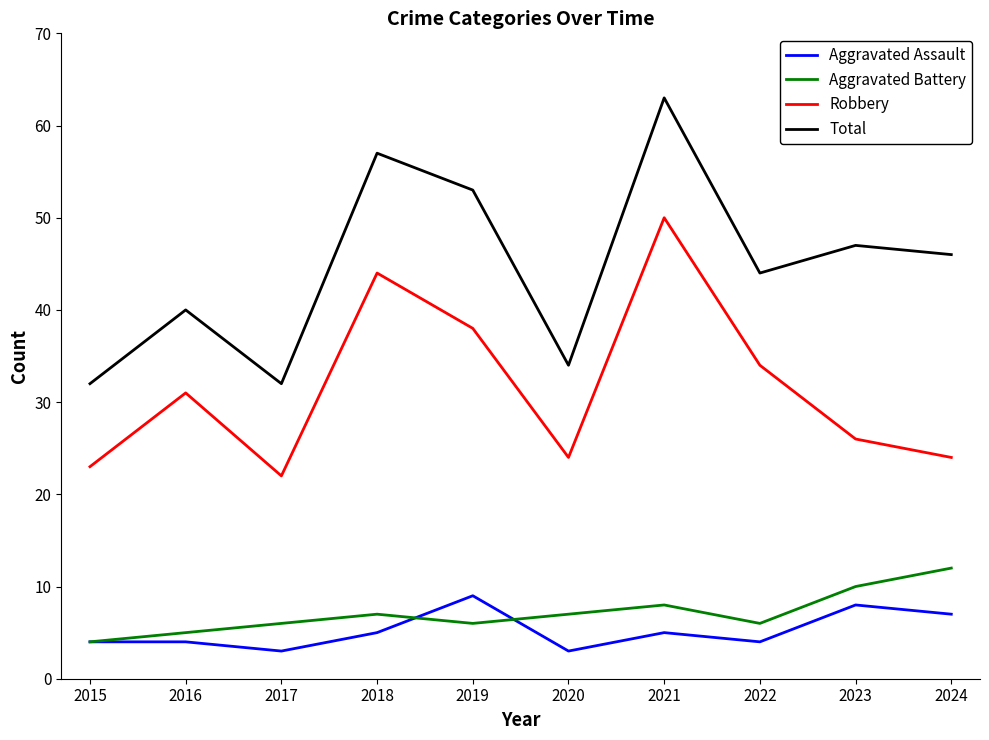

Is it true that Robbery equals 14 at 2024?

False